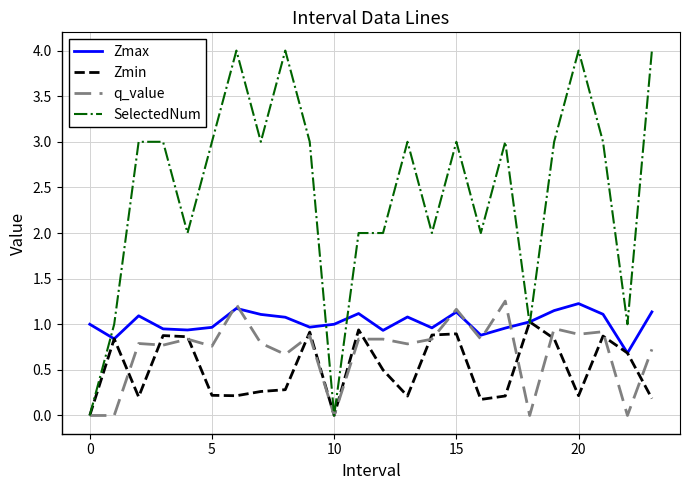

Which series has the largest range (max minus min)?

SelectedNum